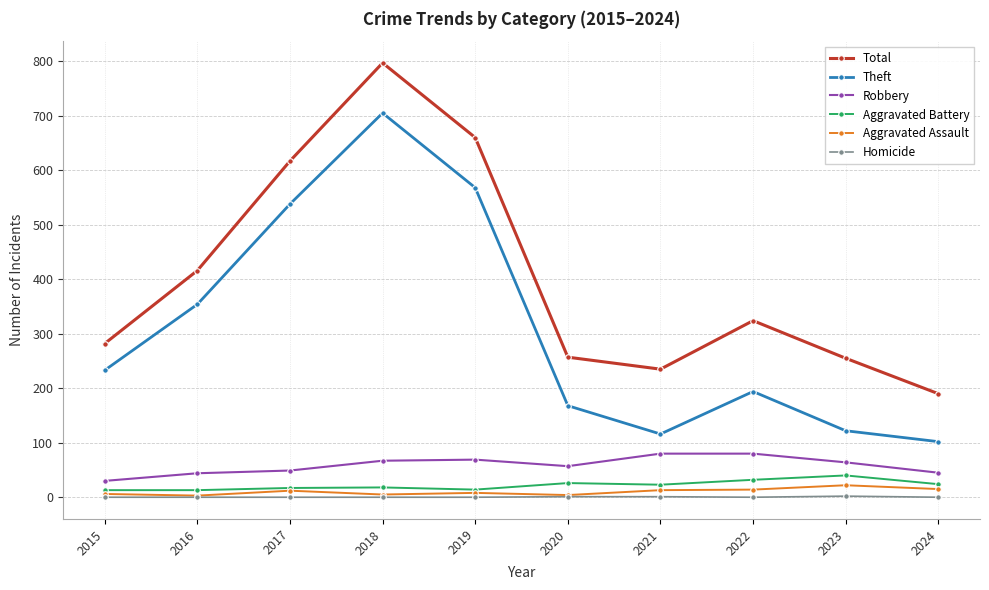

True or false: Robbery has a value of 44 at 2016.

True